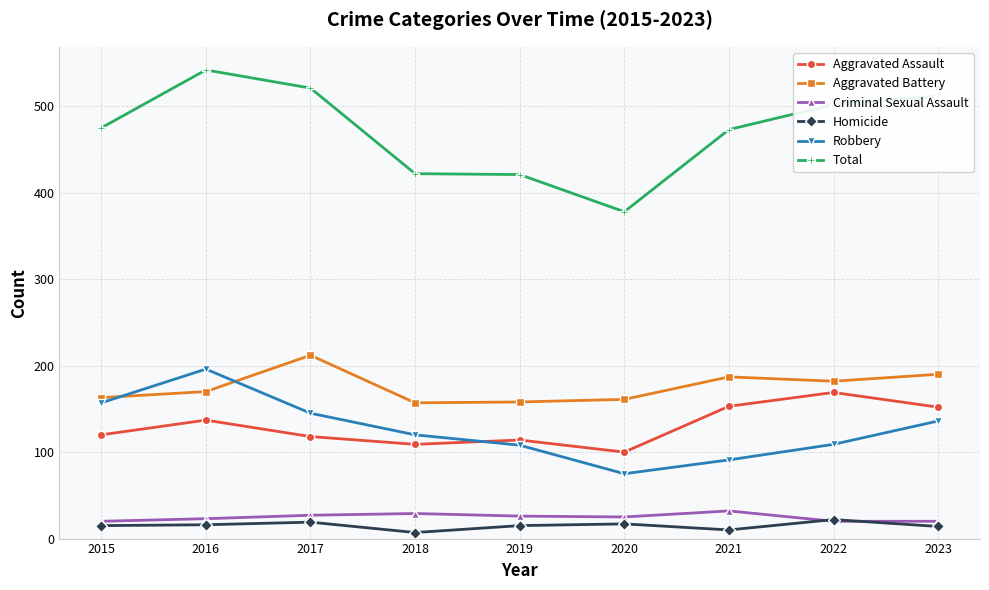

At which category does Aggravated Assault reach its first local peak?

2016